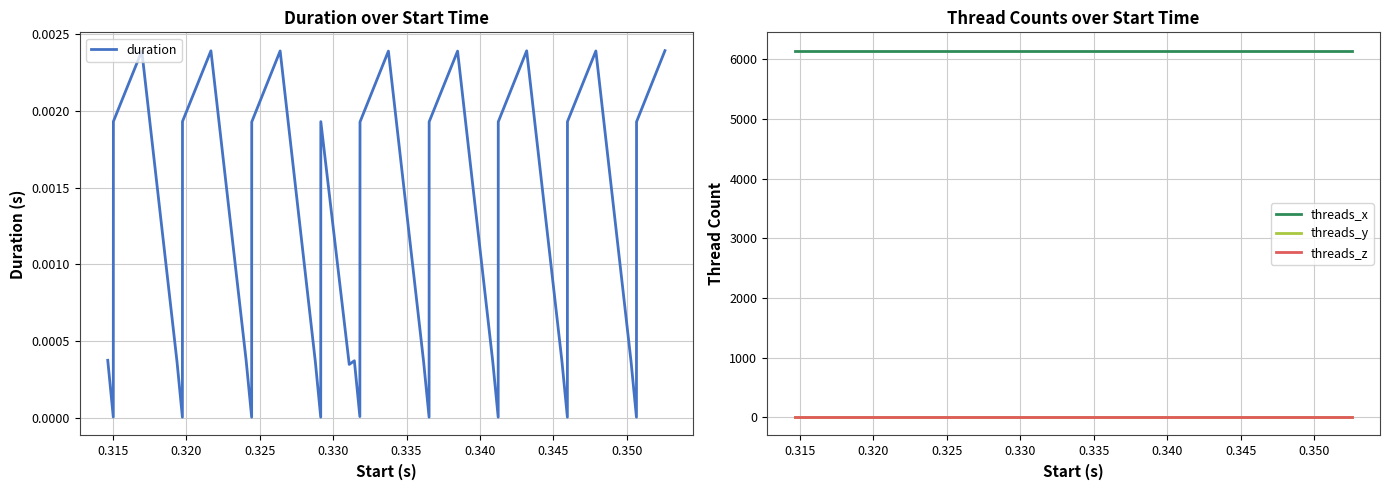

How many lines are shown in the chart?

4